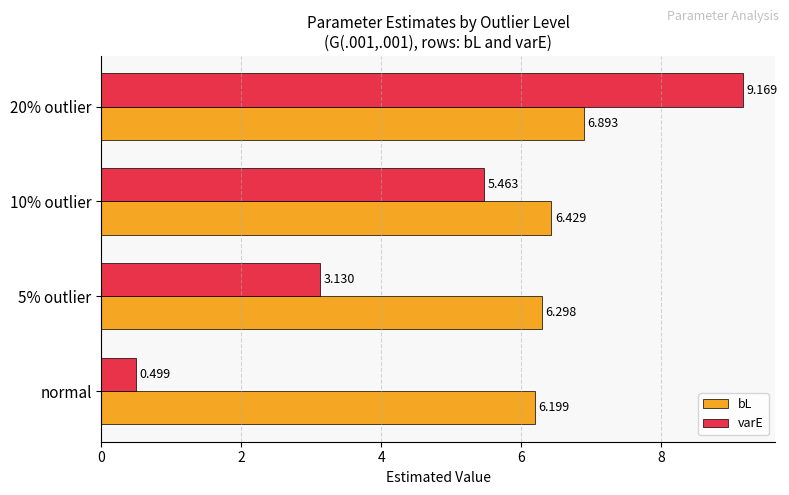

What are all the series names shown in the legend?

bL, varE